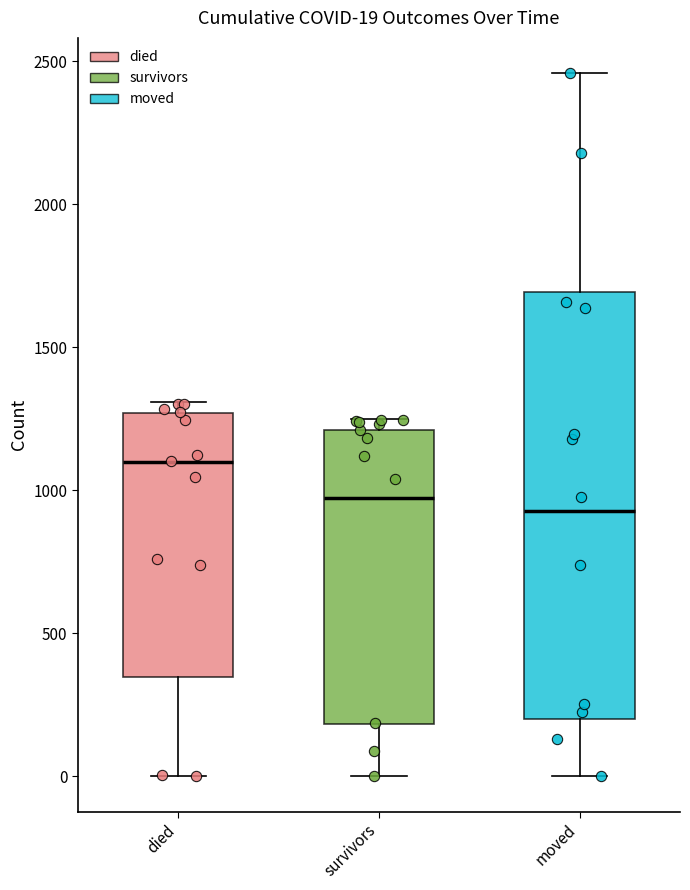

Comparing the boxes themselves (not the whiskers), which one is the tallest?

moved